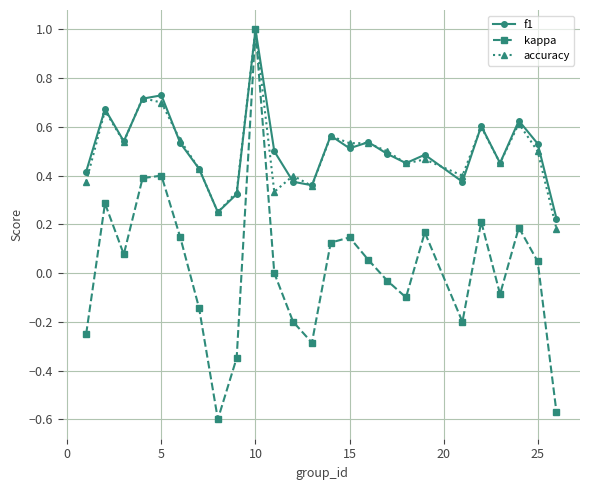

Which series has the widest spread of values?

kappa